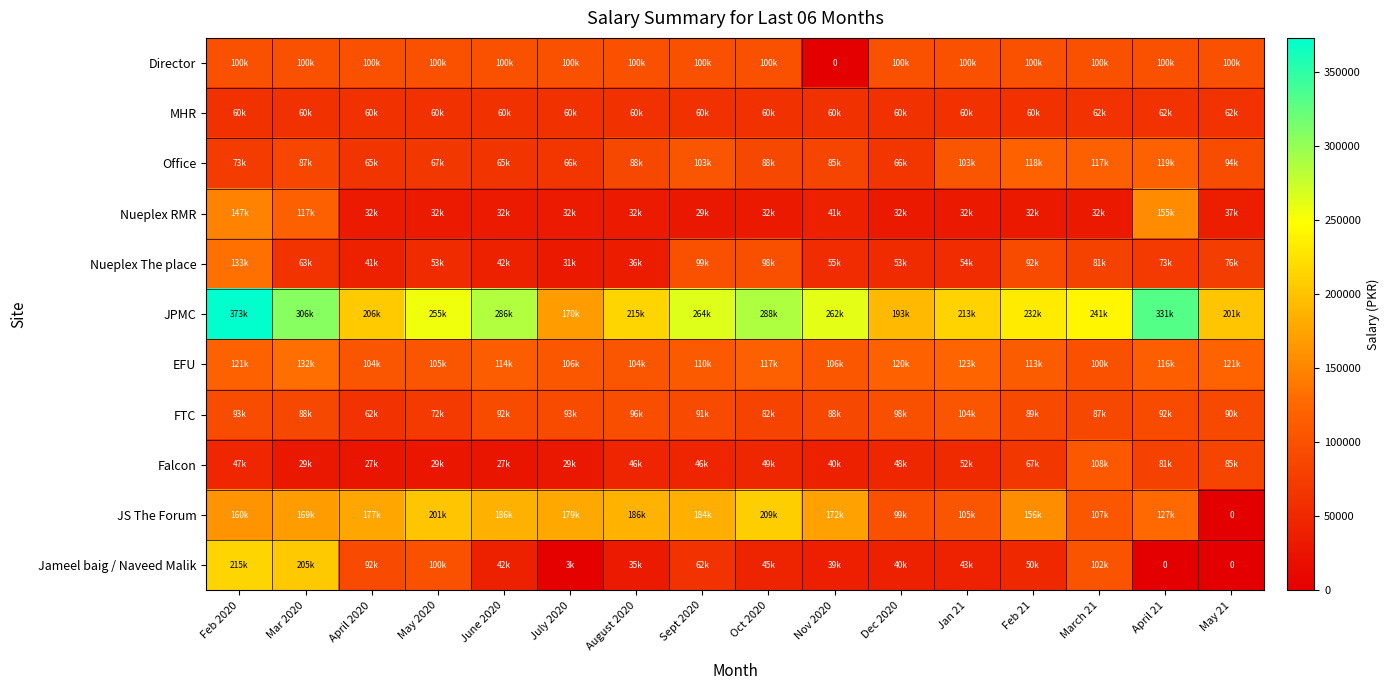

Which series has the largest range (max minus min)?

Jameel baig / Naveed Malik